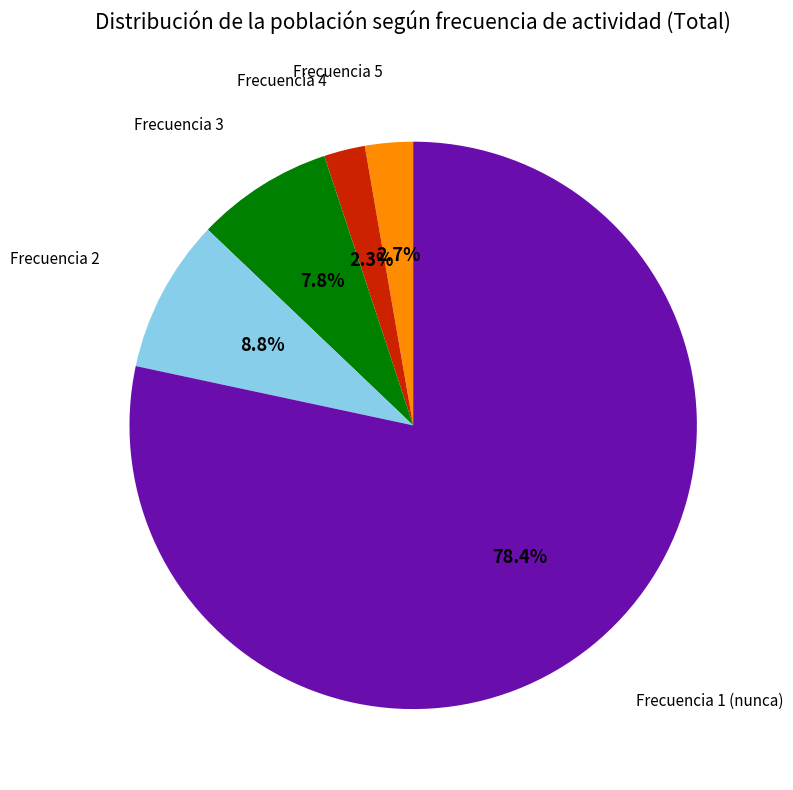

Does any single category account for the majority?

Yes